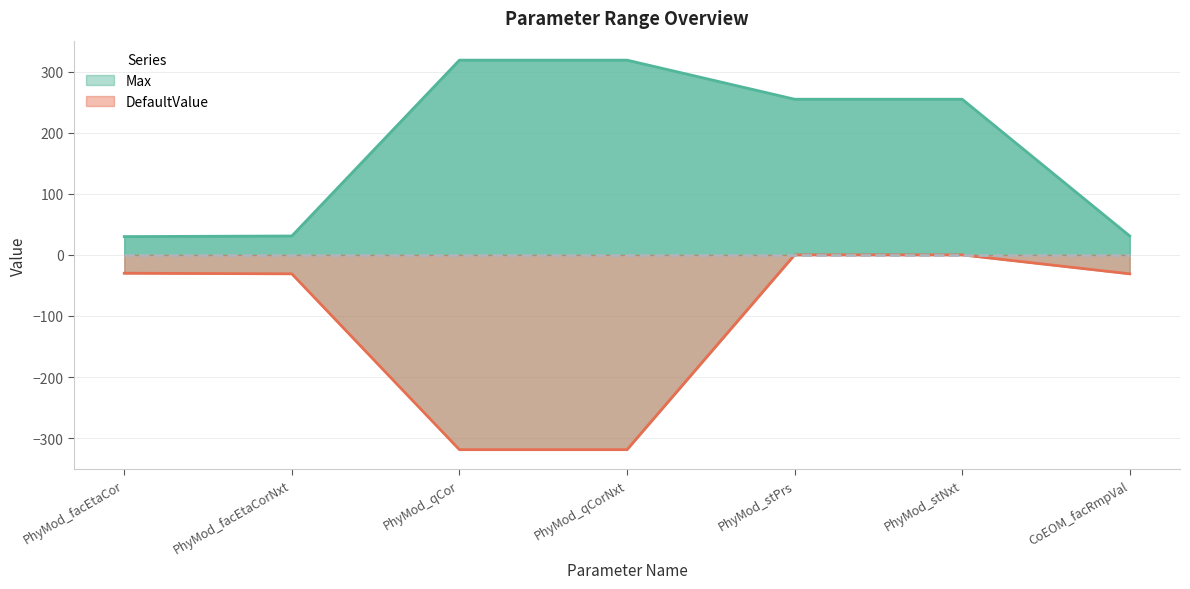

Count the number of data series in this chart.

2